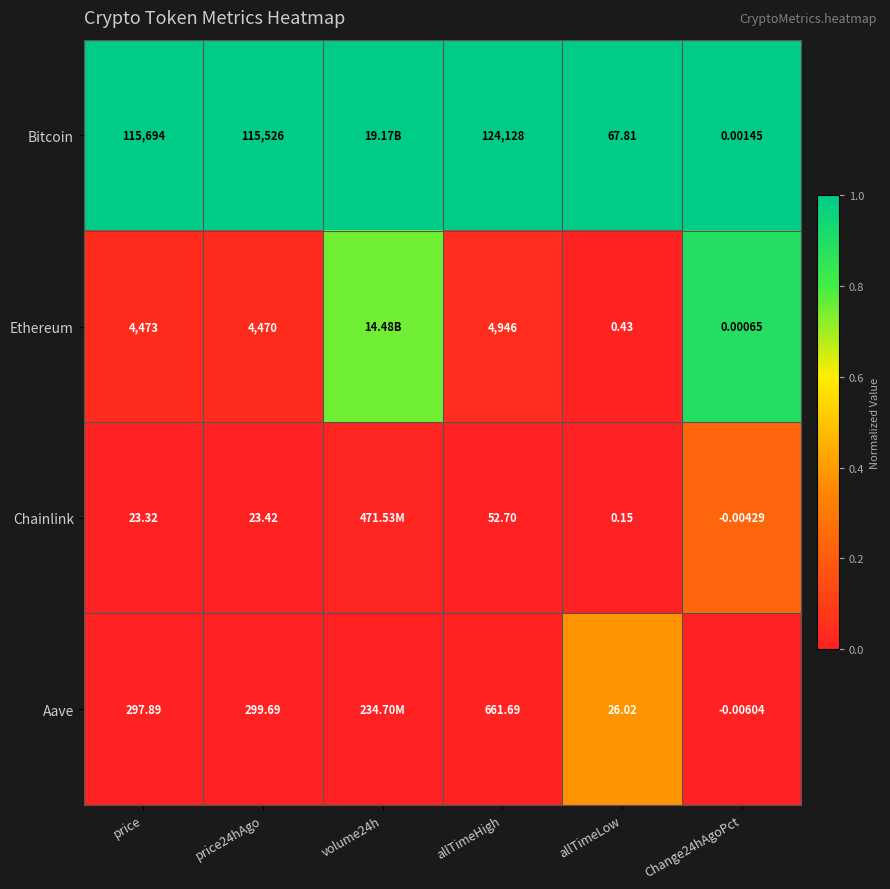

Is the value of Aave at price greater than the value of Bitcoin at Change24hAgoPct?

Yes